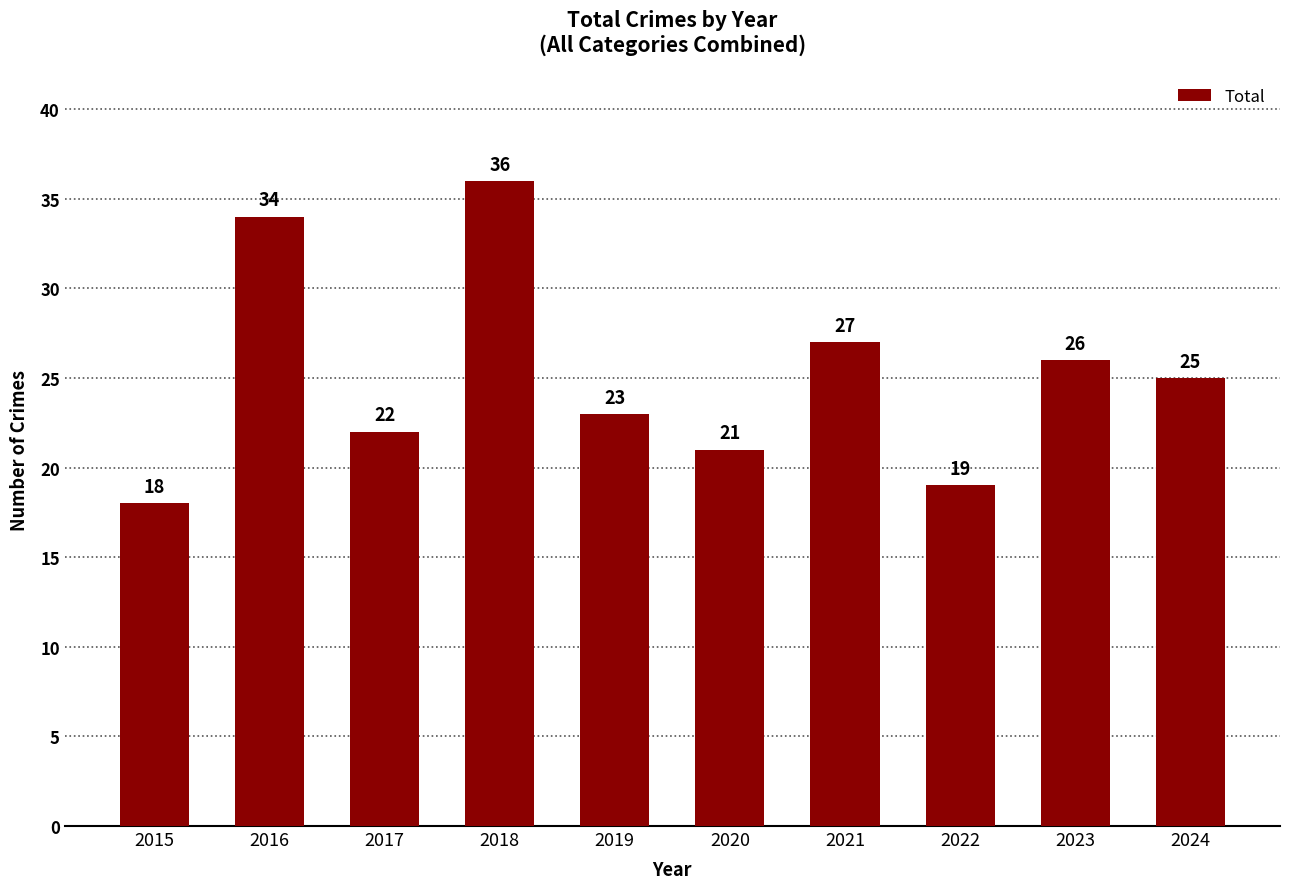

Where does the data first go above 25?

2016